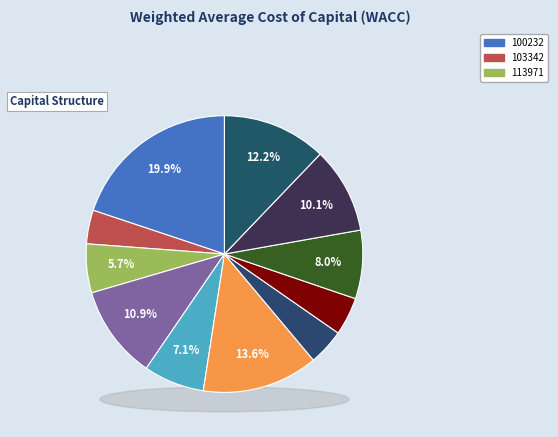

To the nearest percent, what is the difference between the largest and smallest slice percentages?

16%